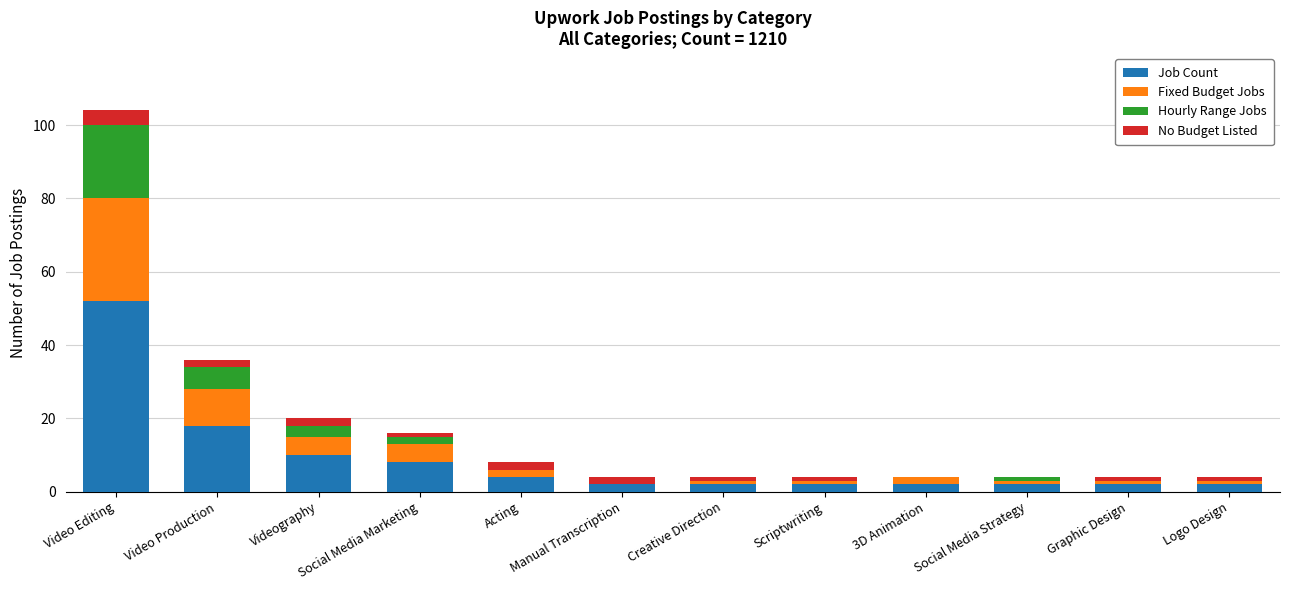

The value of Job Count at Video Editing is 52. True or false?

True